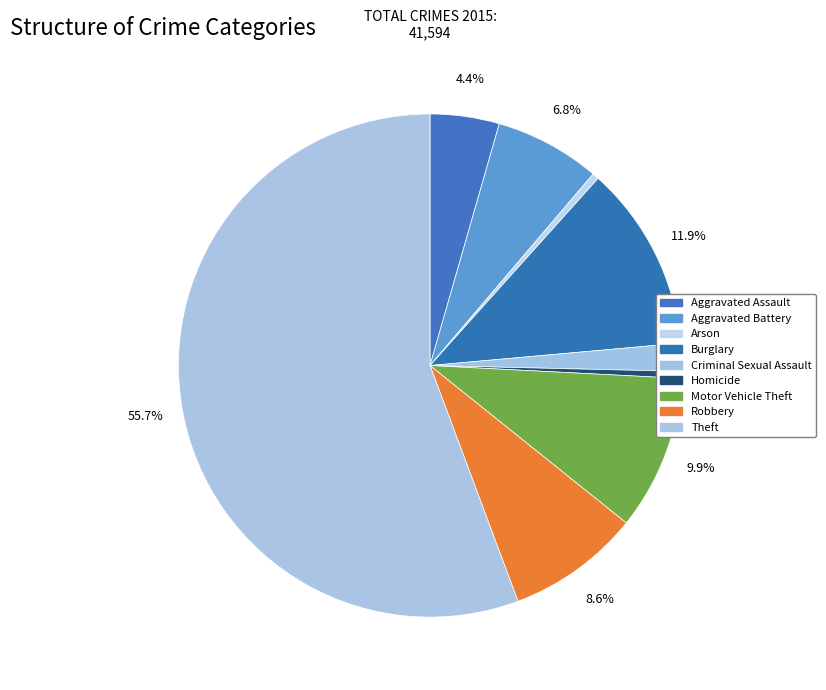

True or false: Burglary accounts for 1% of the total.

False